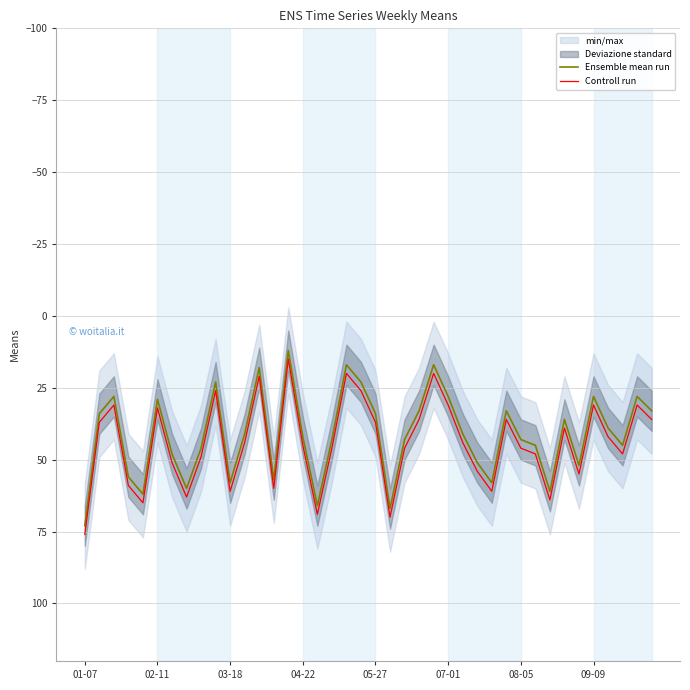

True or false: Ensemble mean run and Controll run cross at least once.

False